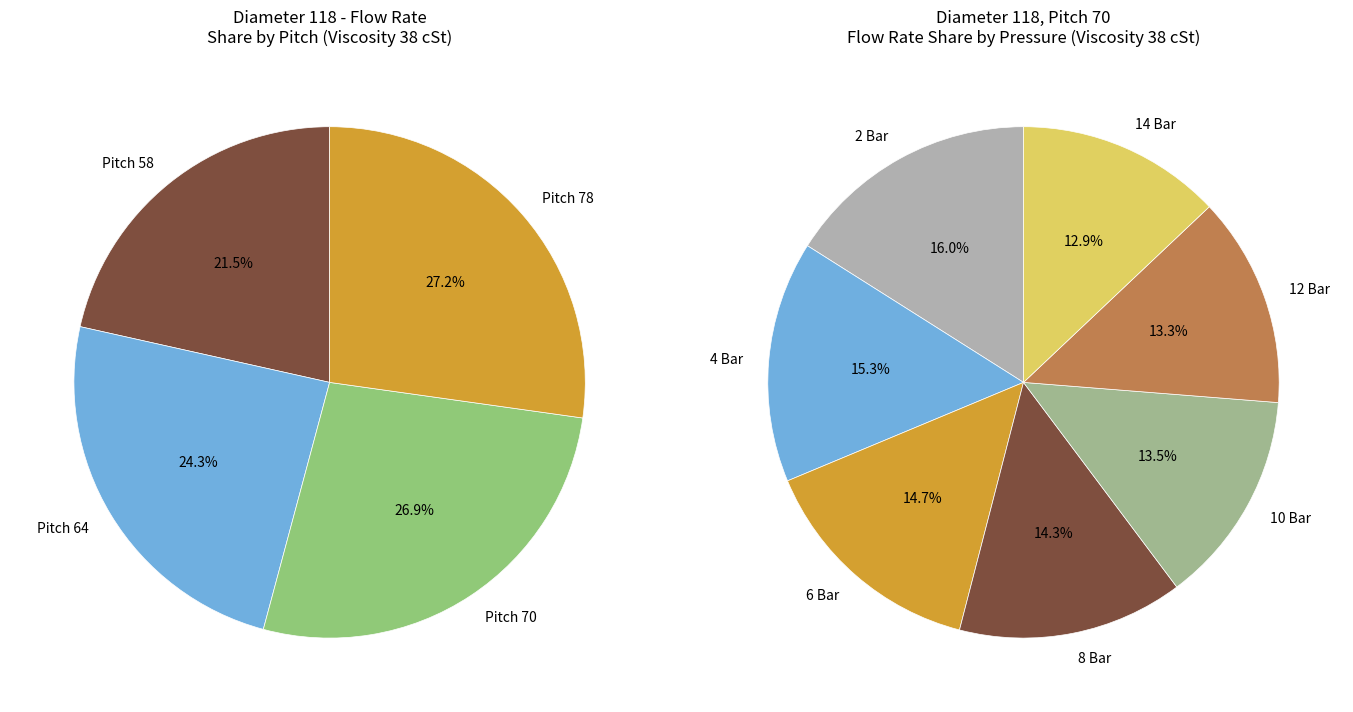

To the nearest percent, what percentage of the pie is 2 Bar?

16%